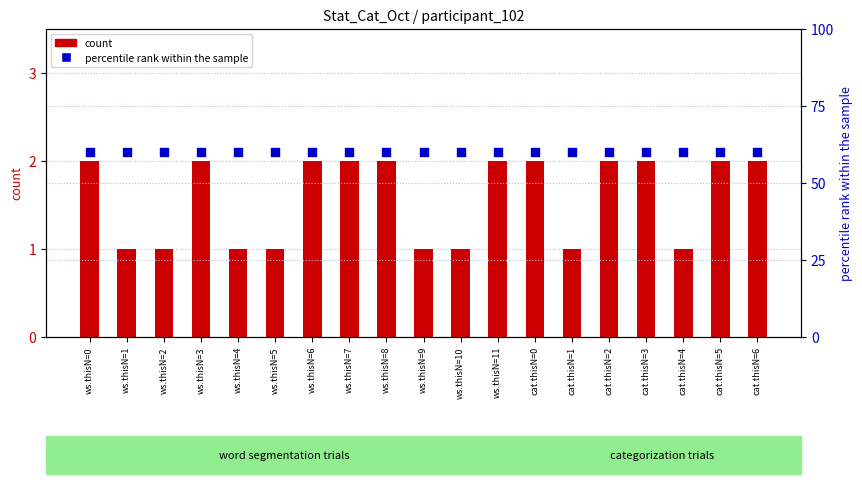

What are all the series names shown in the legend?

count, percentile rank within the sample